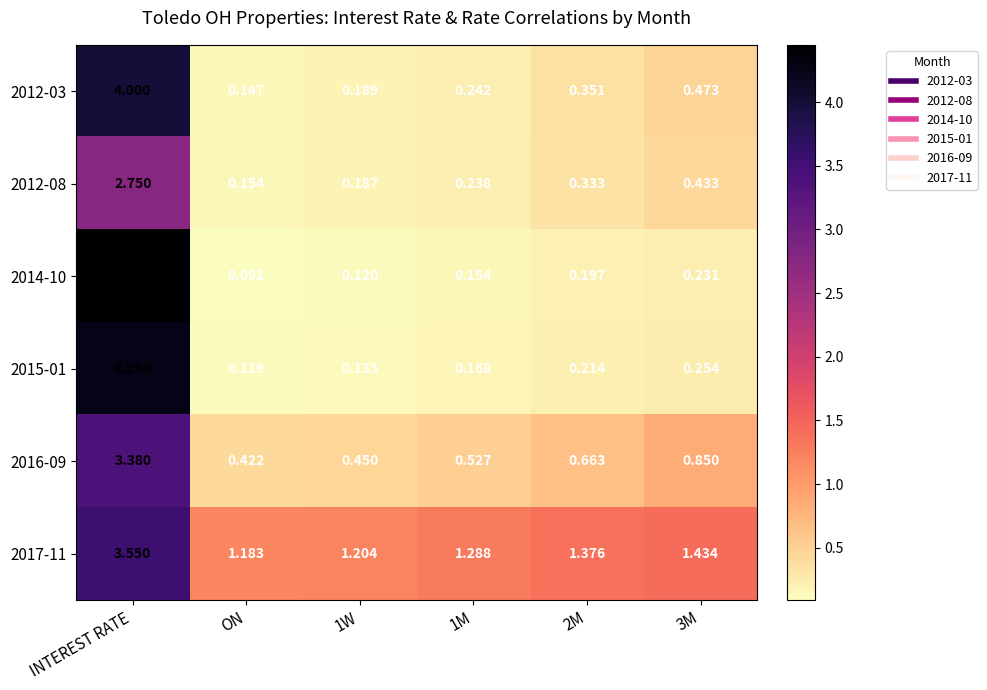

At which label does 2014-10 reach its peak?

INTEREST RATE